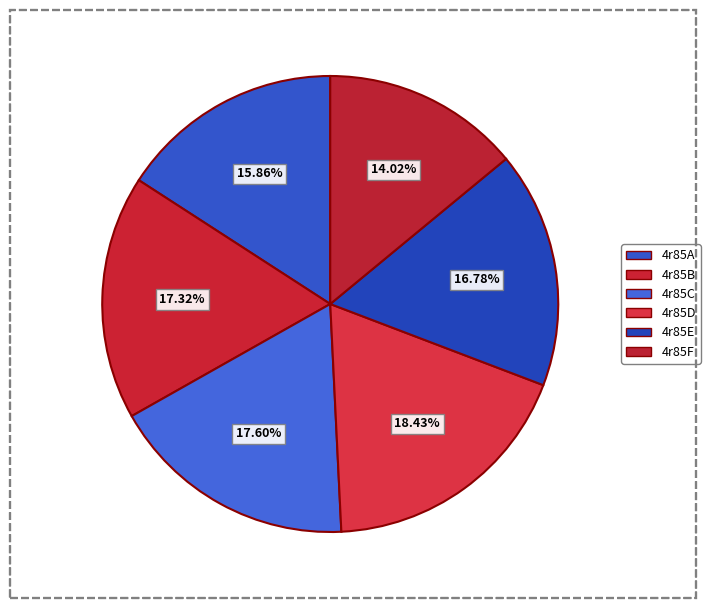

The 4r85B slice represents 23% of the pie. True or false?

False